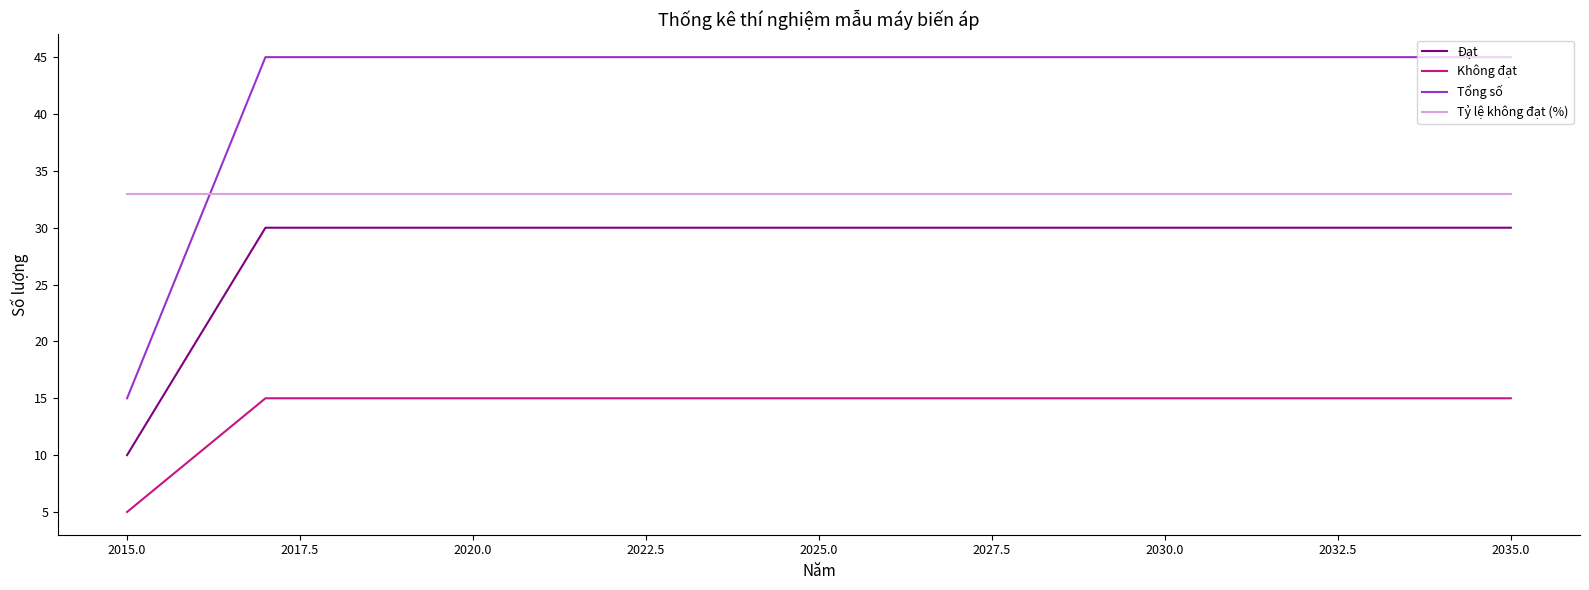

List the series in order of their overall mean, lowest first.

Không đạt, Đạt, Tỷ lệ không đạt (%), Tổng số